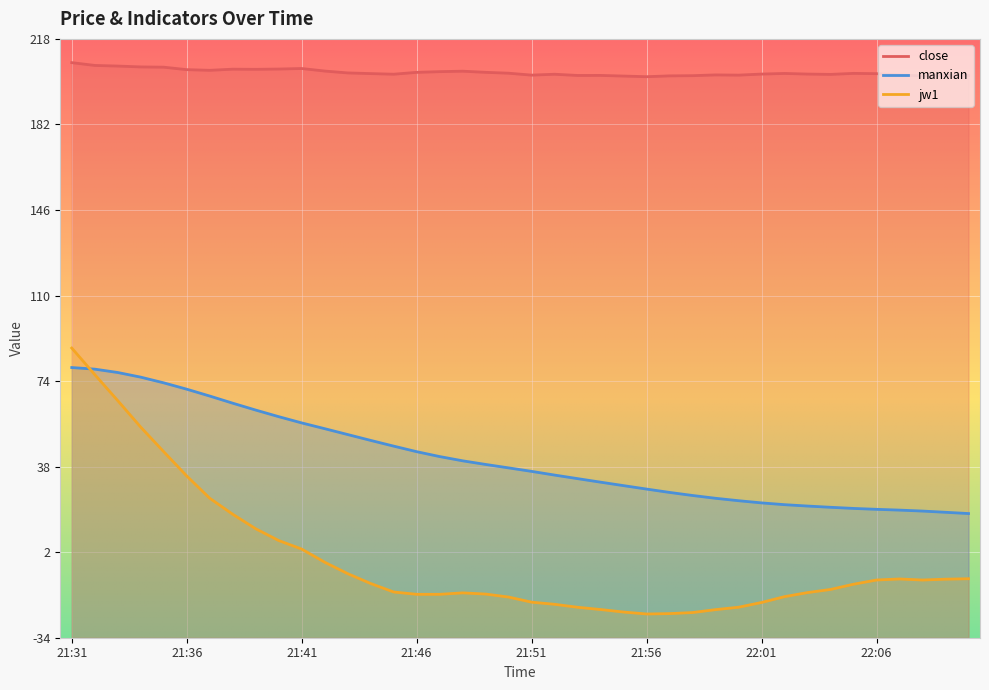

The value of jw1 at 22:09 is -9.6. True or false?

True